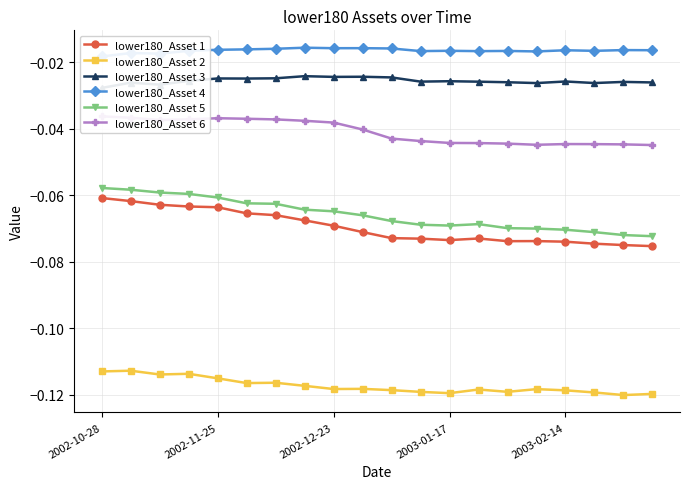

Reading right to left, transcribe all the data shown in this chart.

lower180_Asset 1: -0.1	-0.1	-0.1	-0.1	-0.1	-0.1	-0.1	-0.1	-0.1	-0.1	-0.1	-0.1	-0.1	-0.1	-0.1	-0.1	-0.1	-0.1	-0.1	-0.1
lower180_Asset 2: -0.1	-0.1	-0.1	-0.1	-0.1	-0.1	-0.1	-0.1	-0.1	-0.1	-0.1	-0.1	-0.1	-0.1	-0.1	-0.1	-0.1	-0.1	-0.1	-0.1
lower180_Asset 3: -0.0	-0.0	-0.0	-0.0	-0.0	-0.0	-0.0	-0.0	-0.0	-0.0	-0.0	-0.0	-0.0	-0.0	-0.0	-0.0	-0.0	-0.0	-0.0	-0.0
lower180_Asset 4: -0.0	-0.0	-0.0	-0.0	-0.0	-0.0	-0.0	-0.0	-0.0	-0.0	-0.0	-0.0	-0.0	-0.0	-0.0	-0.0	-0.0	-0.0	-0.0	-0.0
lower180_Asset 5: -0.1	-0.1	-0.1	-0.1	-0.1	-0.1	-0.1	-0.1	-0.1	-0.1	-0.1	-0.1	-0.1	-0.1	-0.1	-0.1	-0.1	-0.1	-0.1	-0.1
lower180_Asset 6: -0.0	-0.0	-0.0	-0.0	-0.0	-0.0	-0.0	-0.0	-0.0	-0.0	-0.0	-0.0	-0.0	-0.0	-0.0	-0.0	-0.0	-0.0	-0.0	-0.0